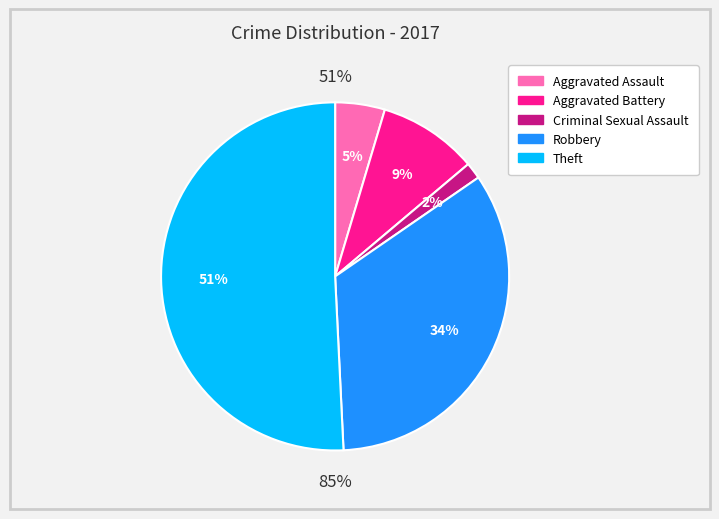

Which category has the biggest portion of the pie?

Theft